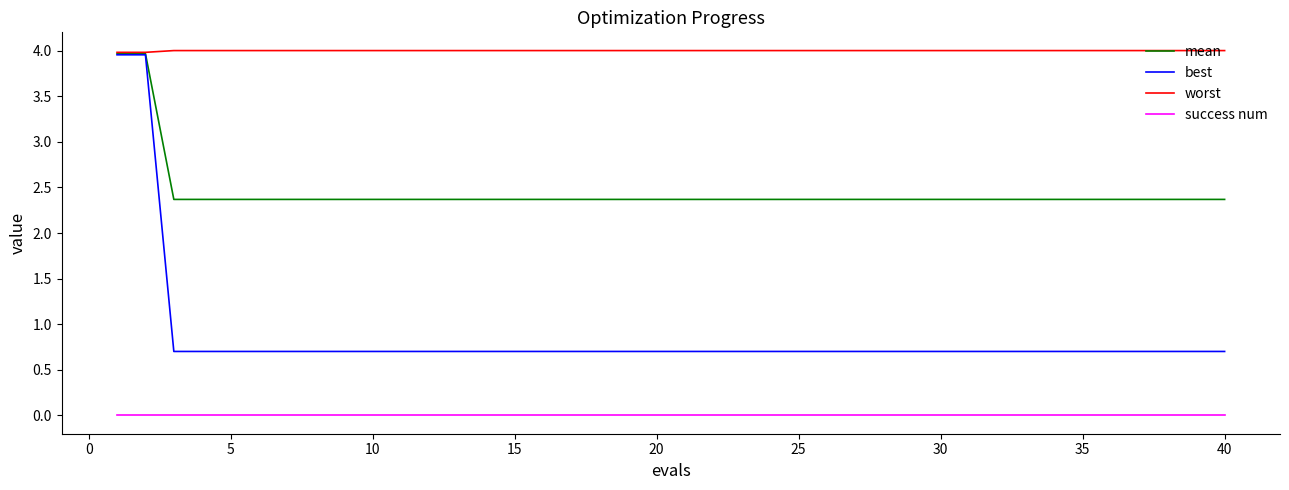

Which series has the largest range (max minus min)?

best